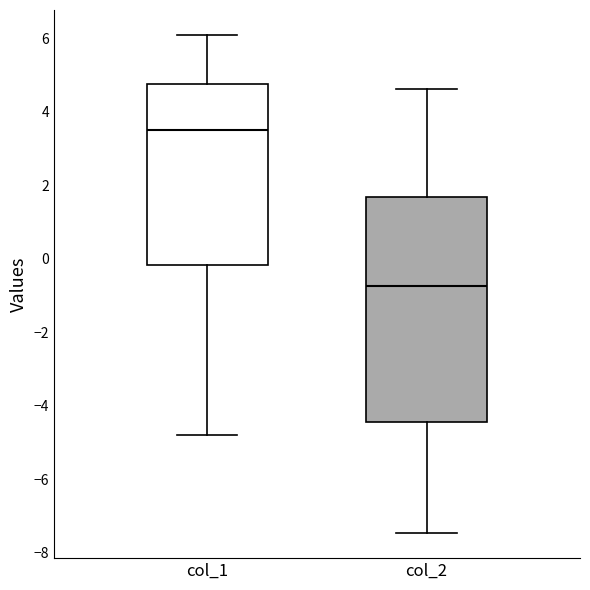

Reading left to right, read every box against the y-axis: the position of its median line, the range the box covers, and the ends of its whiskers. The values are not printed on the chart, so give them approximately, as read against the axis.

col_1: median 3.4, box -0.2 to 4.8, whiskers -4.8 to 6.0
col_2: median -0.8, box -4.4 to 1.6, whiskers -7.4 to 4.6